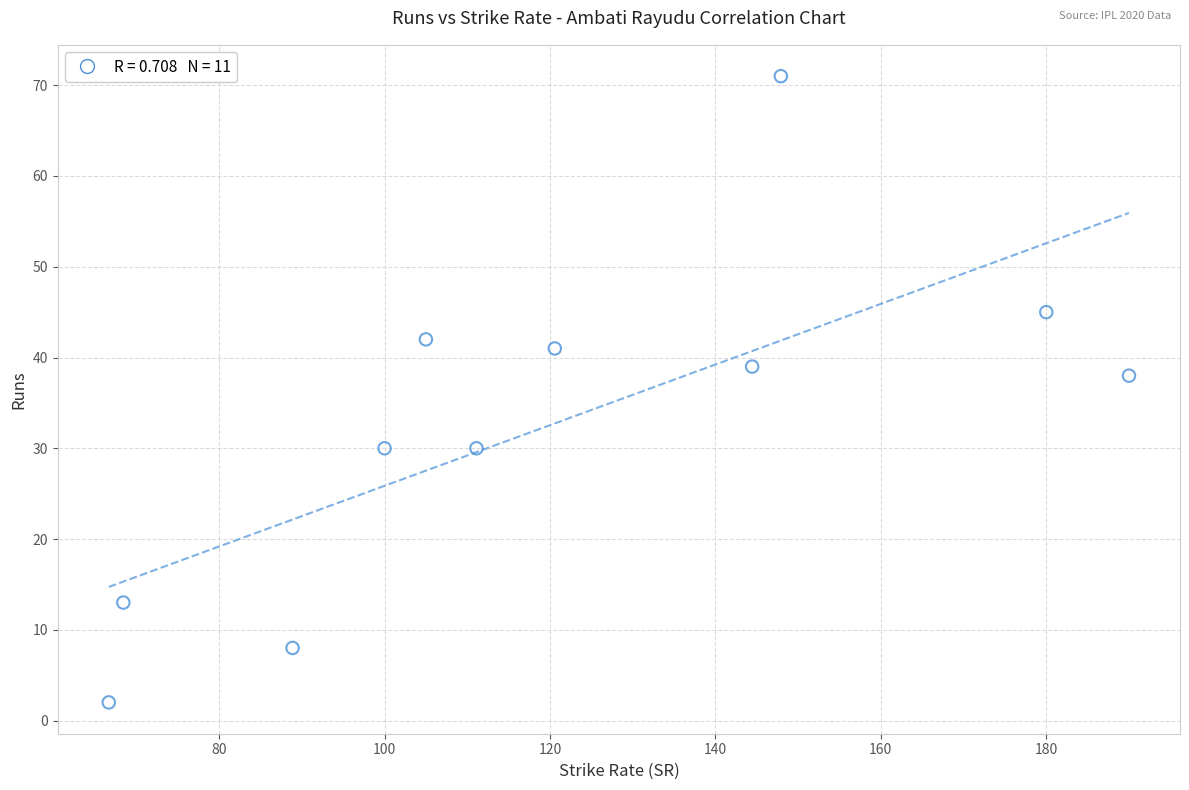

What is the average Y value?

33